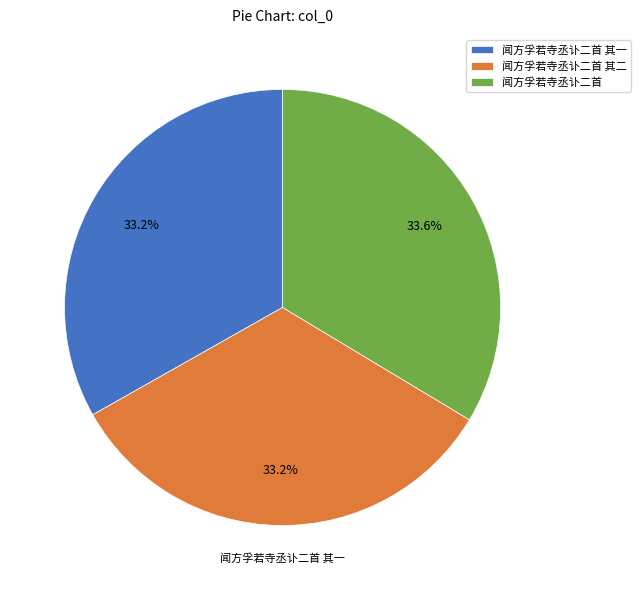

The 闻方孚若寺丞讣二首 其二 slice represents 39% of the pie. True or false?

False